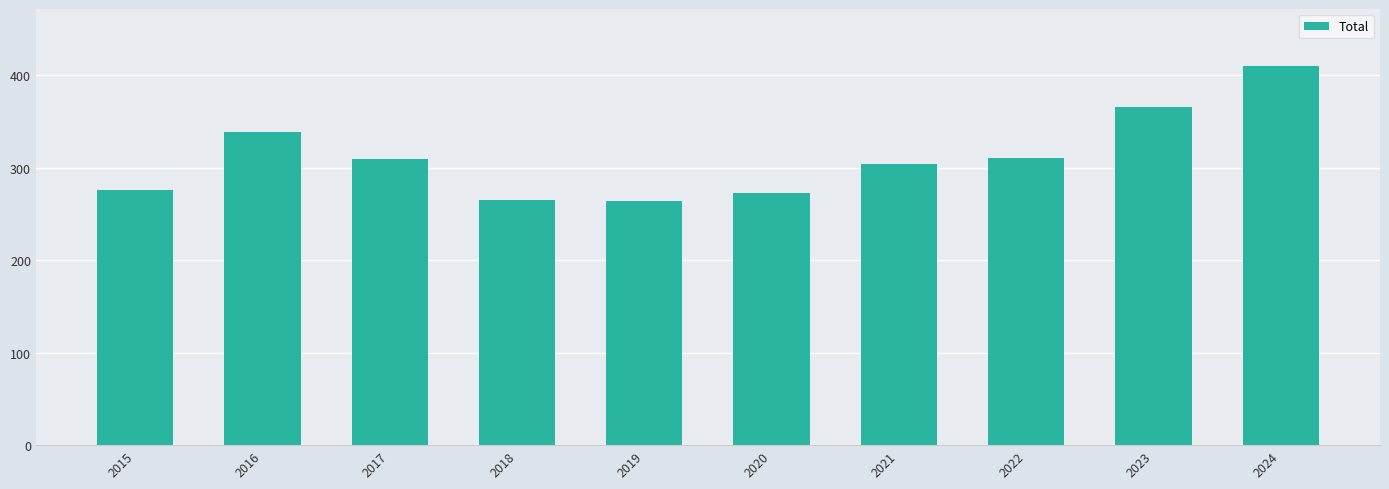

At which category does the chart reach its peak across all series?

2024